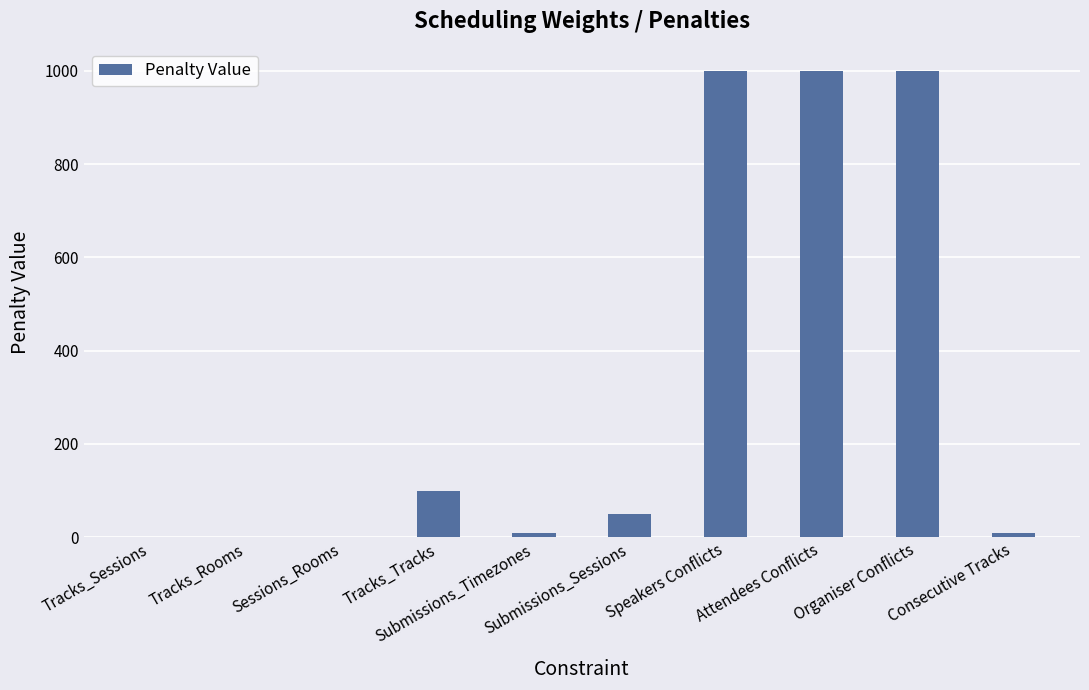

Reading left to right, extract all data points from this chart.

Tracks_Sessions=0	Tracks_Rooms=0	Sessions_Rooms=0	Tracks_Tracks=100	Submissions_Timezones=10	Submissions_Sessions=50	Speakers Conflicts=1000	Attendees Conflicts=1000	Organiser Conflicts=1000	Consecutive Tracks=10